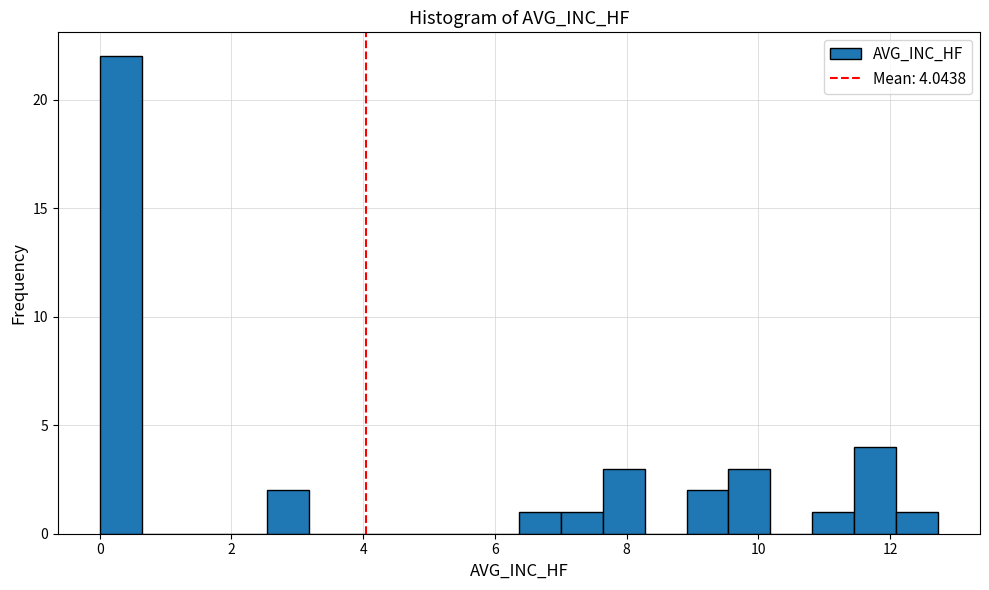

Read against the x-axis, roughly where is the centre of the tallest bar?

0.4